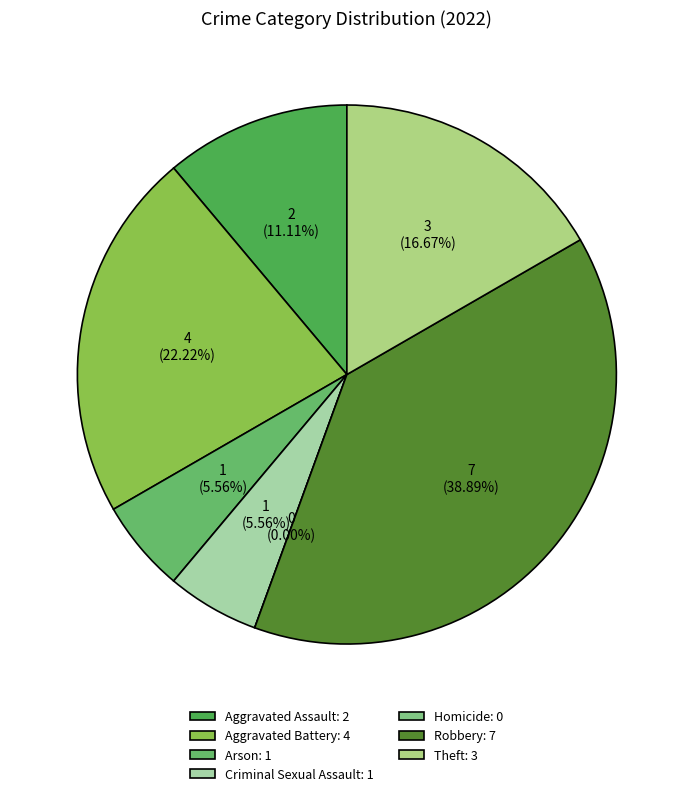

Which slice is the smallest?

Homicide